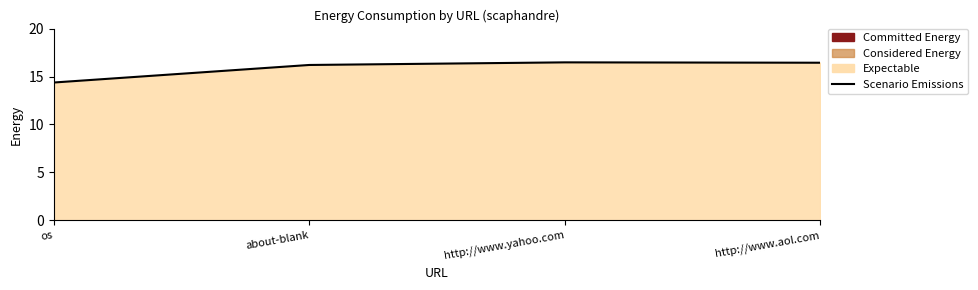

List the labels in order of value, smallest first.

os, about-blank, http://www.aol.com, http://www.yahoo.com